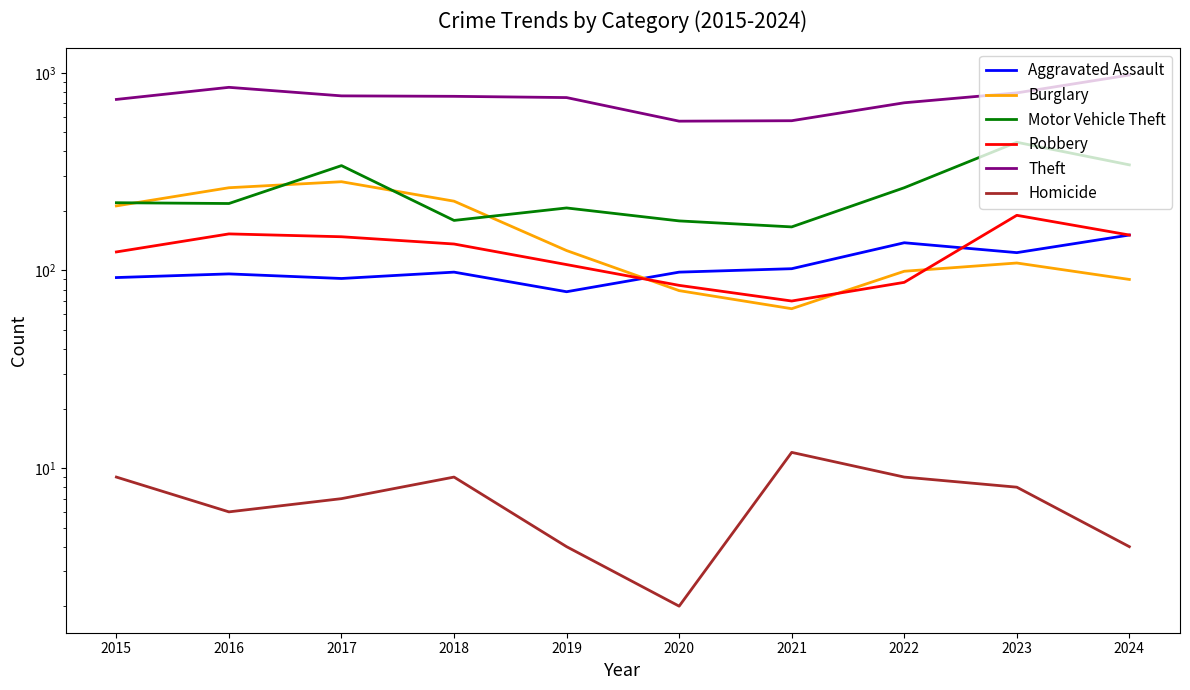

What is the total value across all series at 2021?

986